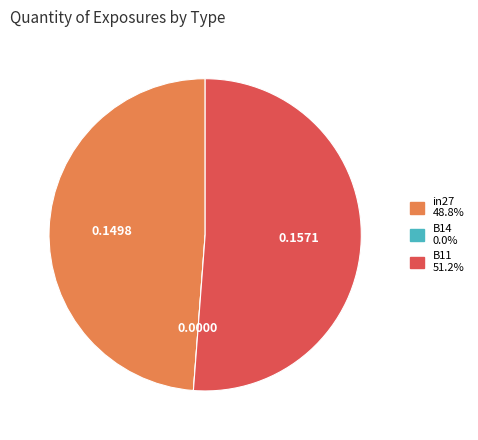

Which has a higher value, B11 or in27?

B11